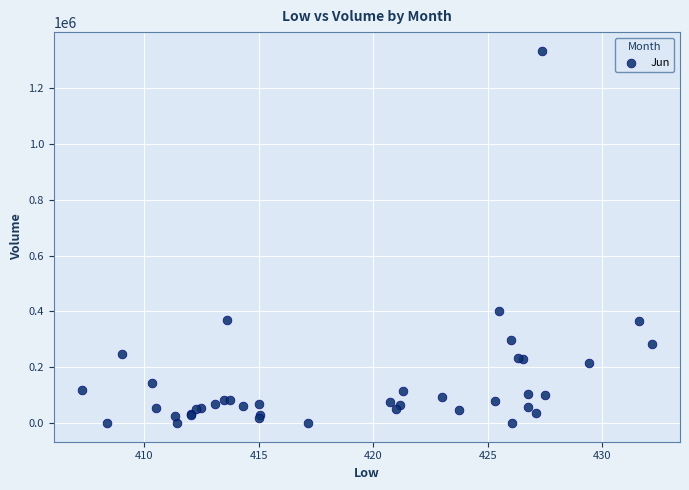

What Y value in the scatter plot is closest to 666641?

400352